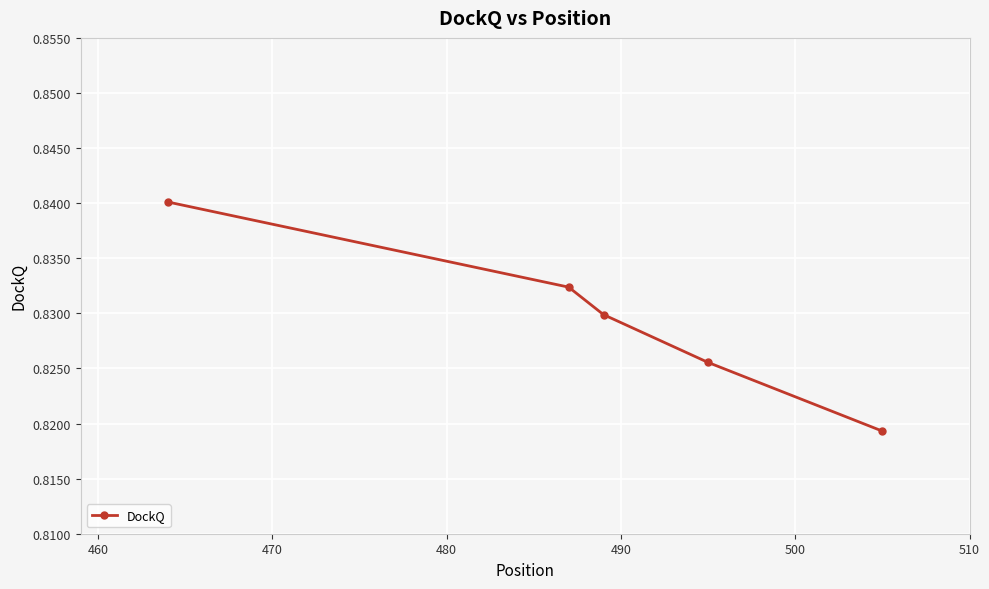

True or false: there are more than 2 points higher than both neighbors.

False